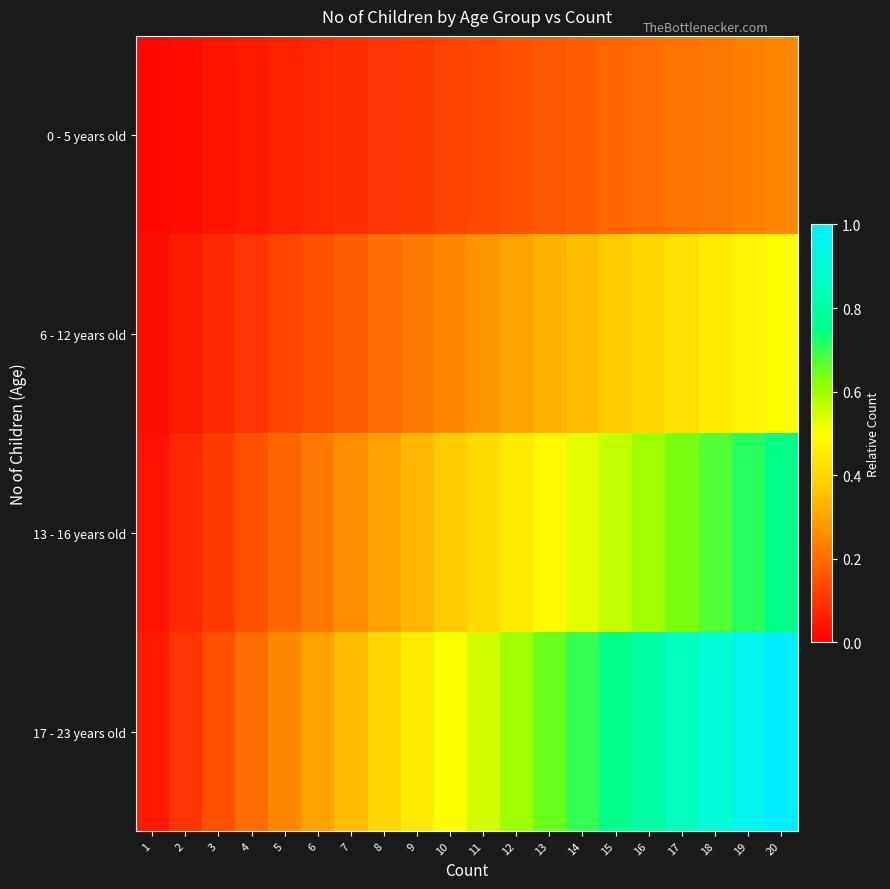

Reading left to right, transcribe all the data shown in this chart.

0 - 5 years old: 1=0.0	2=0.0	3=0.0	4=0.1	5=0.1	6=0.1	7=0.1	8=0.1	9=0.1	10=0.1	11=0.1	12=0.1	13=0.2	14=0.2	15=0.2	16=0.2	17=0.2	18=0.2	19=0.2	20=0.2
6 - 12 years old: 1=0.0	2=0.1	3=0.1	4=0.1	5=0.1	6=0.1	7=0.2	8=0.2	9=0.2	10=0.2	11=0.3	12=0.3	13=0.3	14=0.3	15=0.4	16=0.4	17=0.4	18=0.5	19=0.5	20=0.5
13 - 16 years old: 1=0.0	2=0.1	3=0.1	4=0.1	5=0.2	6=0.2	7=0.3	8=0.3	9=0.3	10=0.4	11=0.4	12=0.5	13=0.5	14=0.5	15=0.6	16=0.6	17=0.6	18=0.7	19=0.7	20=0.8
17 - 23 years old: 1=0.1	2=0.1	3=0.1	4=0.2	5=0.2	6=0.3	7=0.3	8=0.4	9=0.5	10=0.5	11=0.6	12=0.6	13=0.7	14=0.7	15=0.8	16=0.8	17=0.8	18=0.9	19=0.9	20=1.0